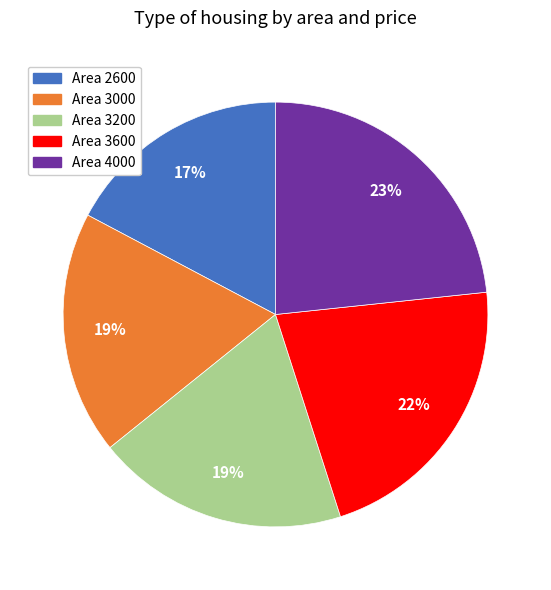

Is there a majority slice in this chart?

No